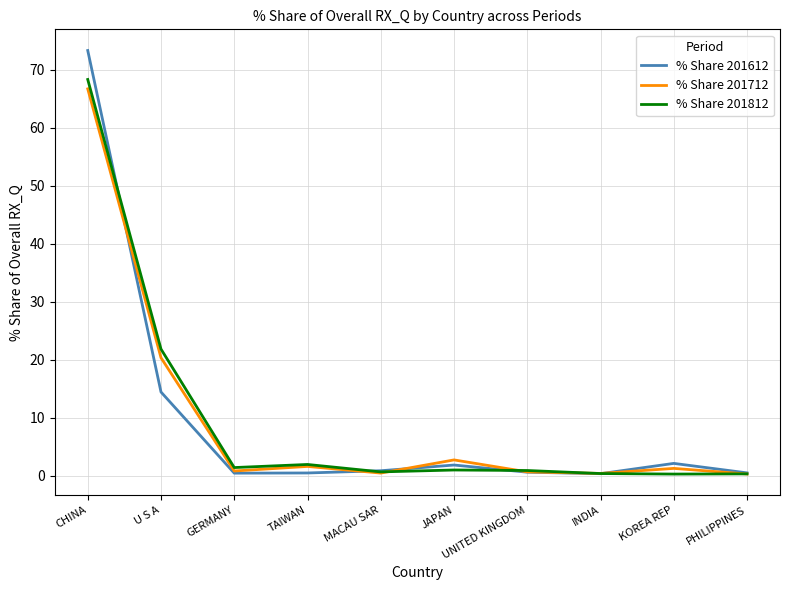

What is the maximum value for % Share 201812?

68.3